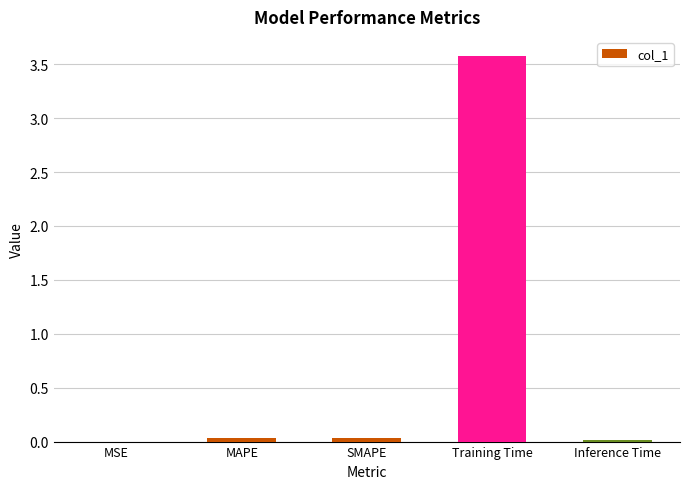

Which has a higher value, Training Time or SMAPE?

Training Time